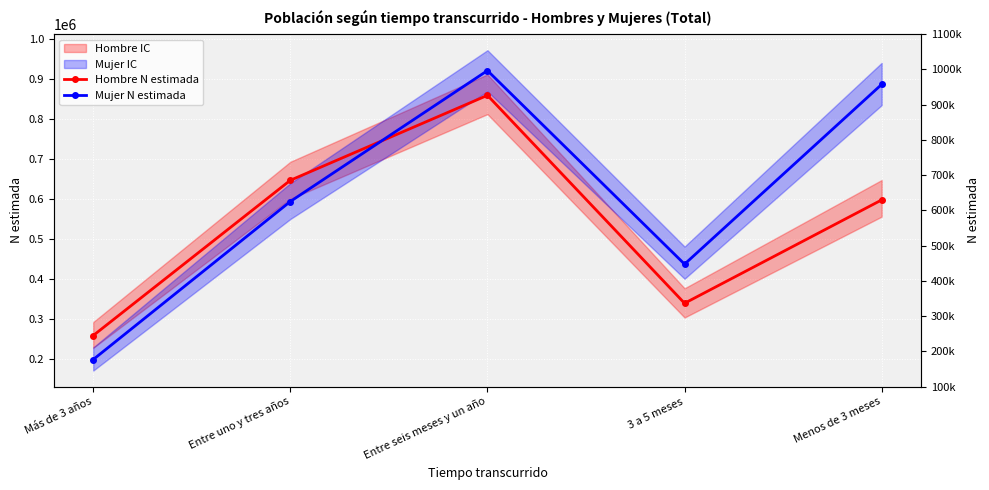

Where is Mujer N estimada nearest to the value 559584?

Entre uno y tres años